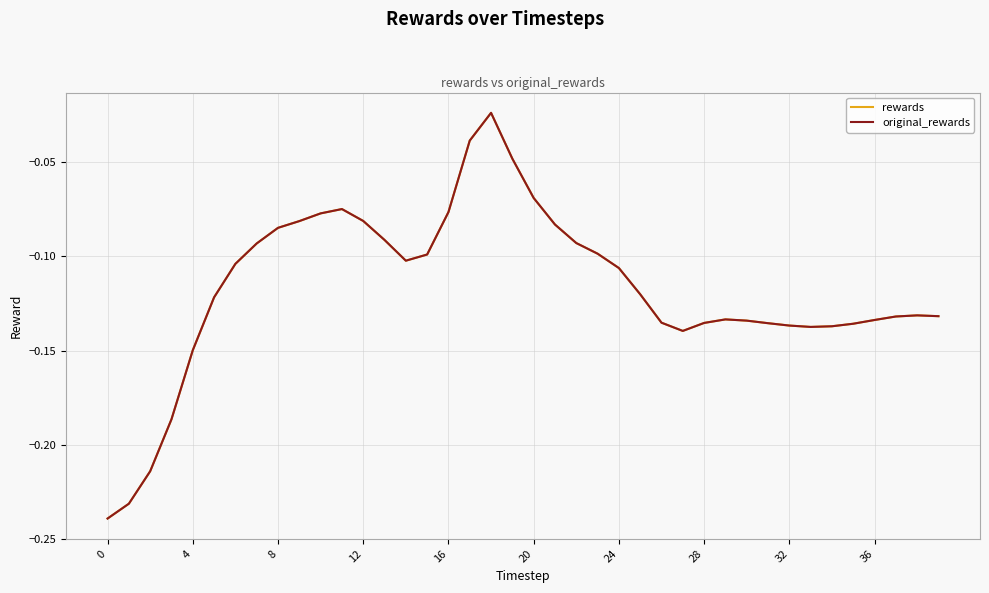

Which series has the largest total across all categories?

rewards